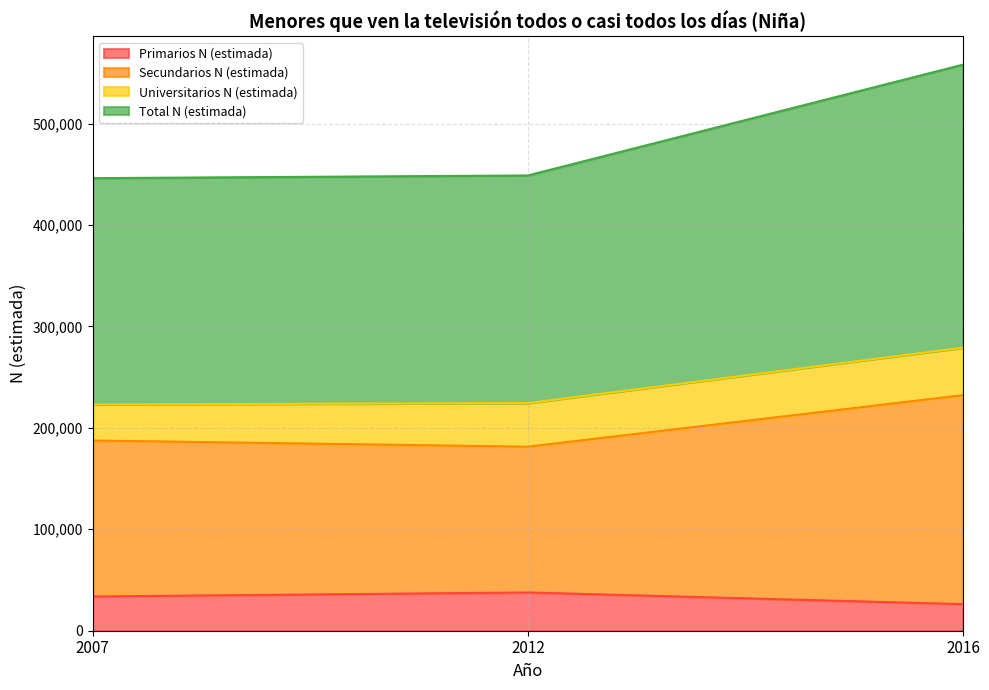

At how many categories does at least one series exceed 441028?

3